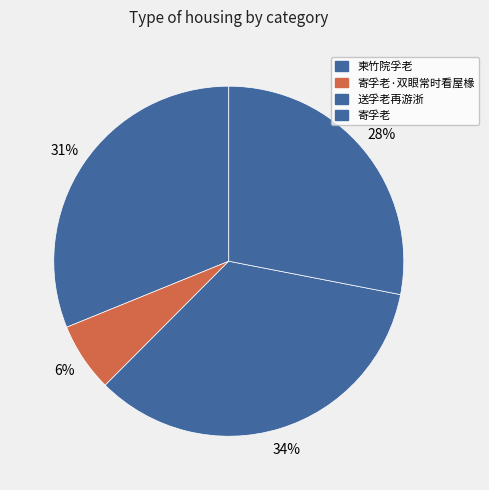

True or false: 送孚老再游浙 accounts for 21% of the total.

False